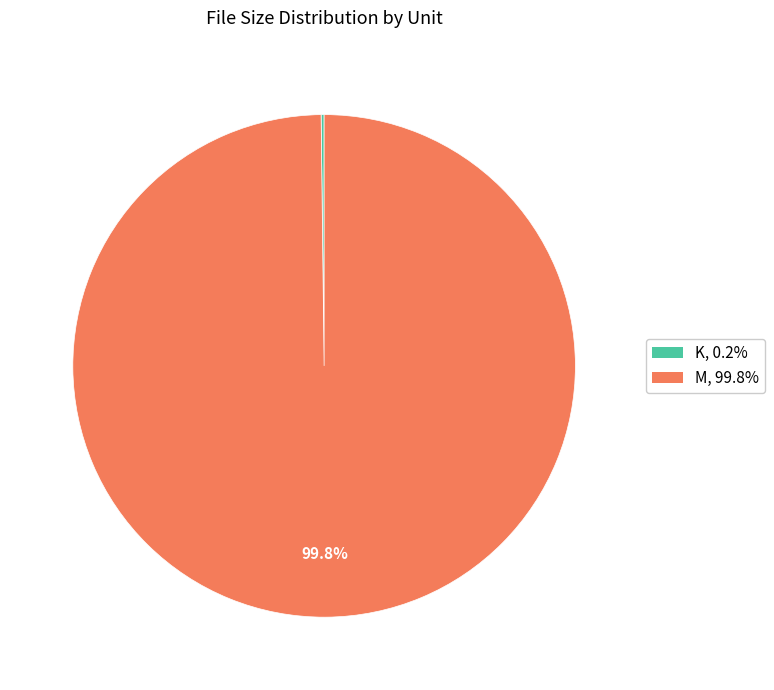

What is the largest slice in the pie chart?

M